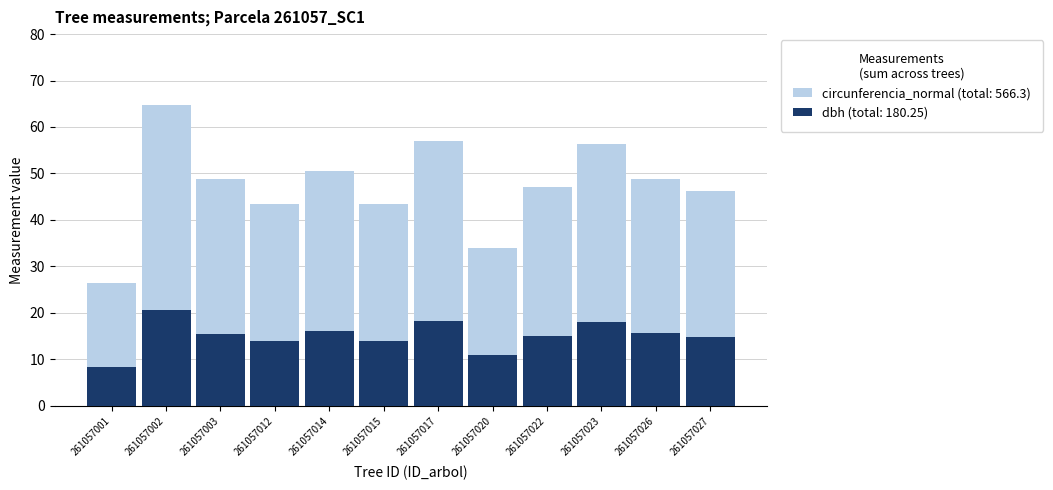

List the series in order of their peak value, lowest first.

dbh, circunferencia_normal